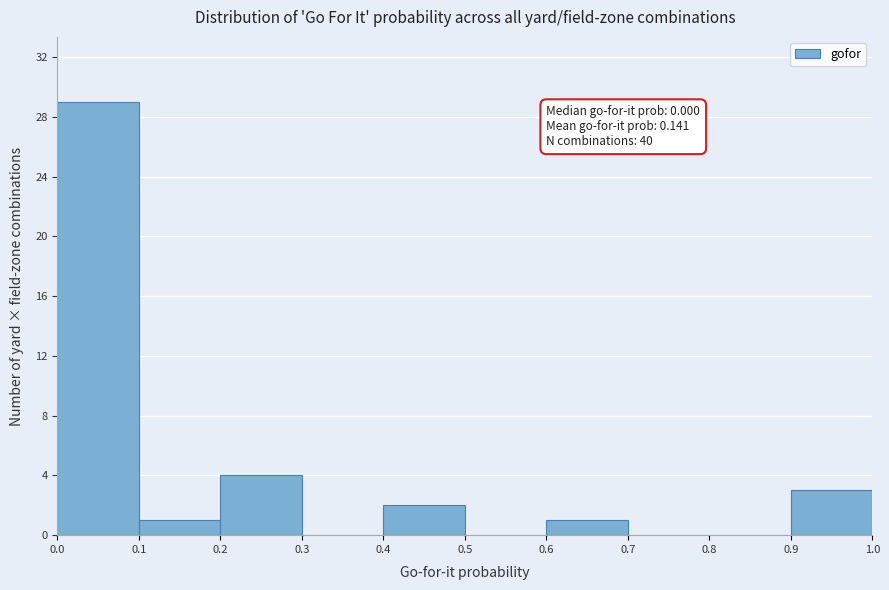

Over which range of the x-axis is the bar tallest?

0.0 to 0.1